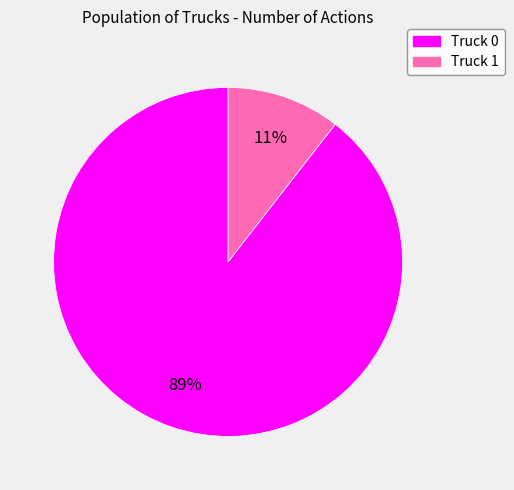

Is there a majority slice in this chart?

Yes